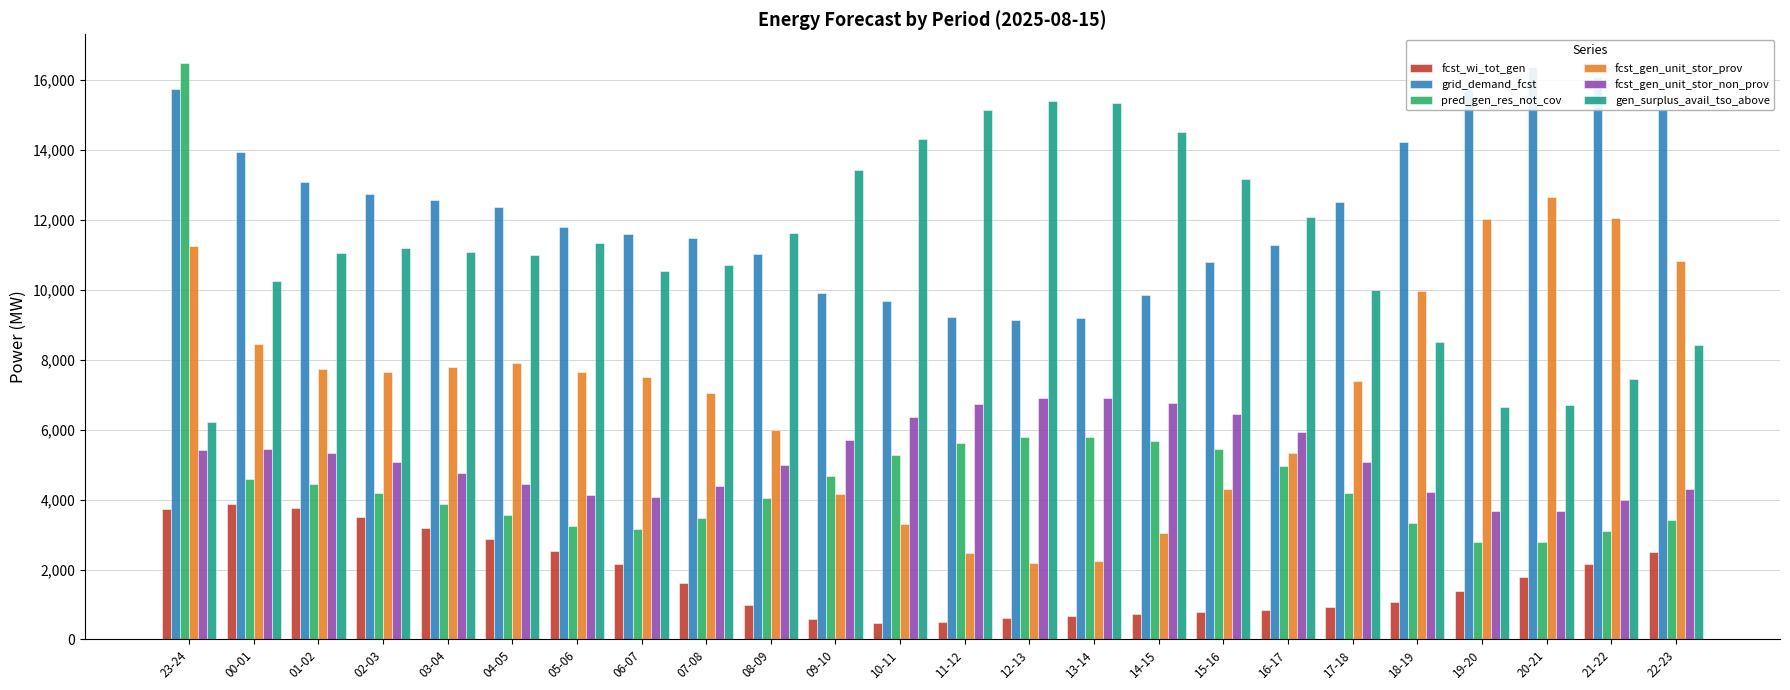

How many values in the fcst_wi_tot_gen series are below 1616?

12